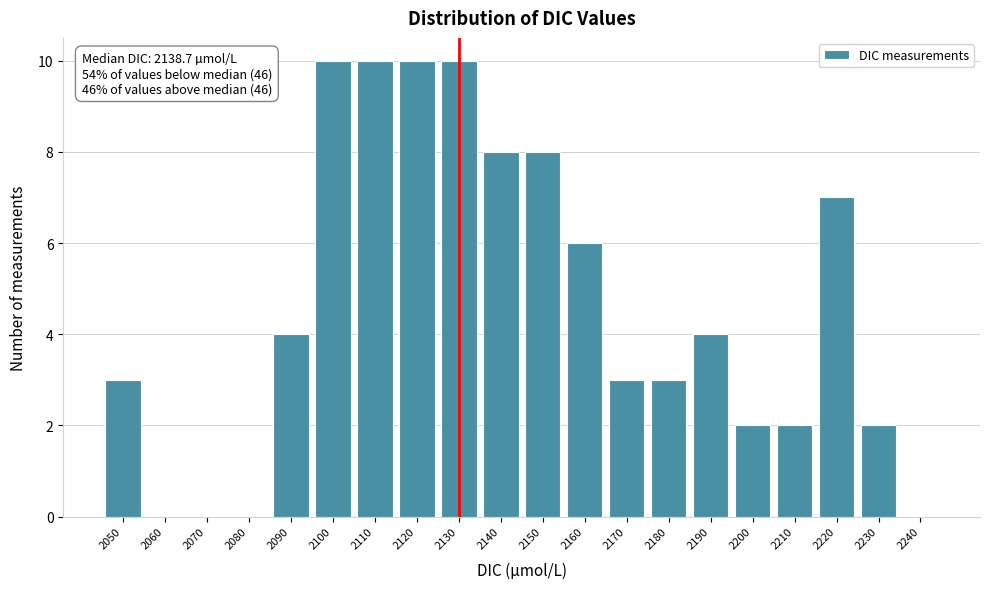

Reading left to right, transcribe all the data shown in this chart.

2050=3	2060=0	2070=0	2080=0	2090=4	2100=10	2110=10	2120=10	2130=10	2140=8	2150=8	2160=6	2170=3	2180=3	2190=4	2200=2	2210=2	2220=7	2230=2	2240=0